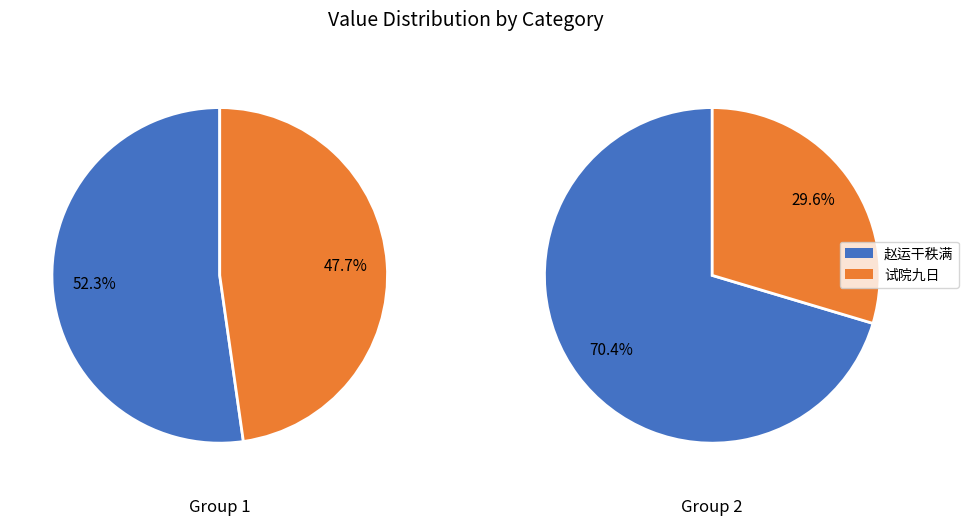

Between 赵运干秩满经由寄怀任舍人直院九日 and 试院九日次王茂材丞公韵兼呈翁沂伯广文, which series saw the biggest shift?

试院九日次王茂材丞公韵兼呈翁沂伯广文